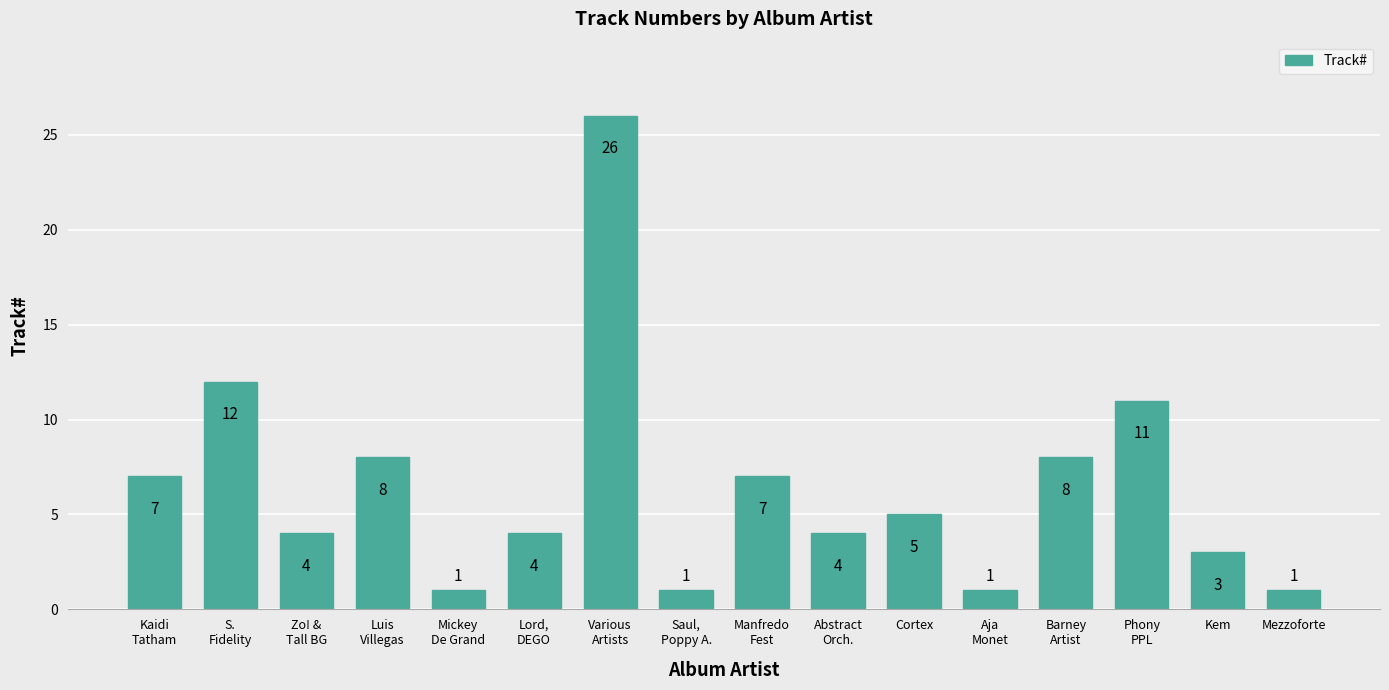

Approximately how many times larger is the value at Phony
PPL compared to Luis
Villegas?

1.4